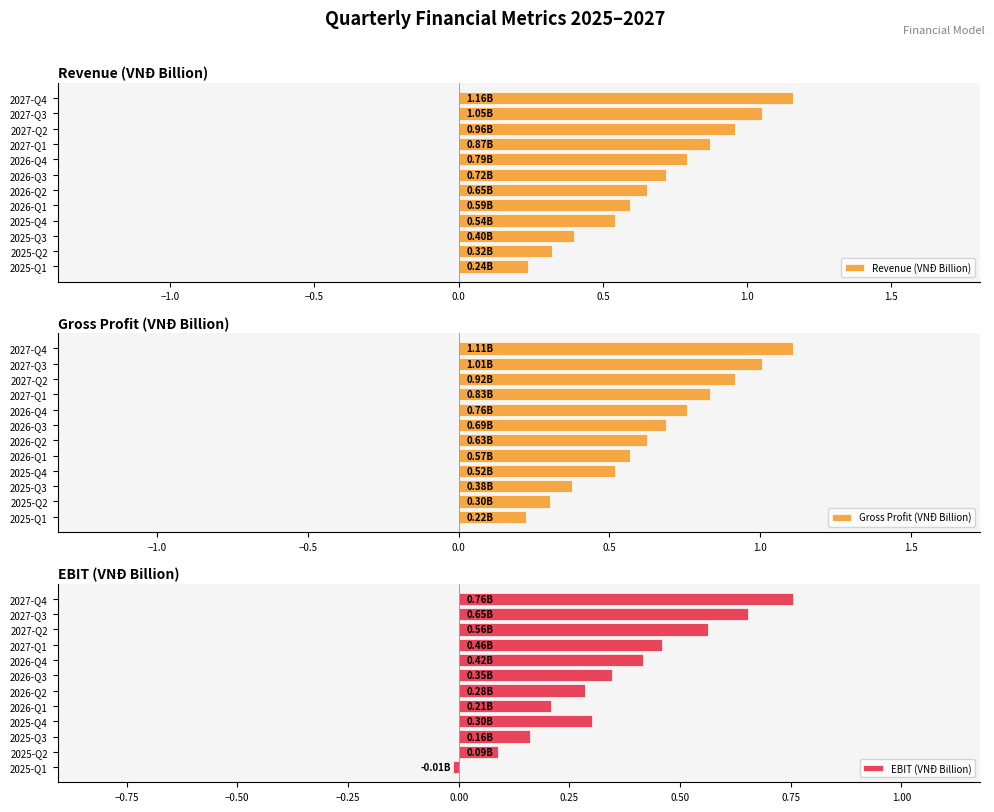

How many groups of bars are there?

12